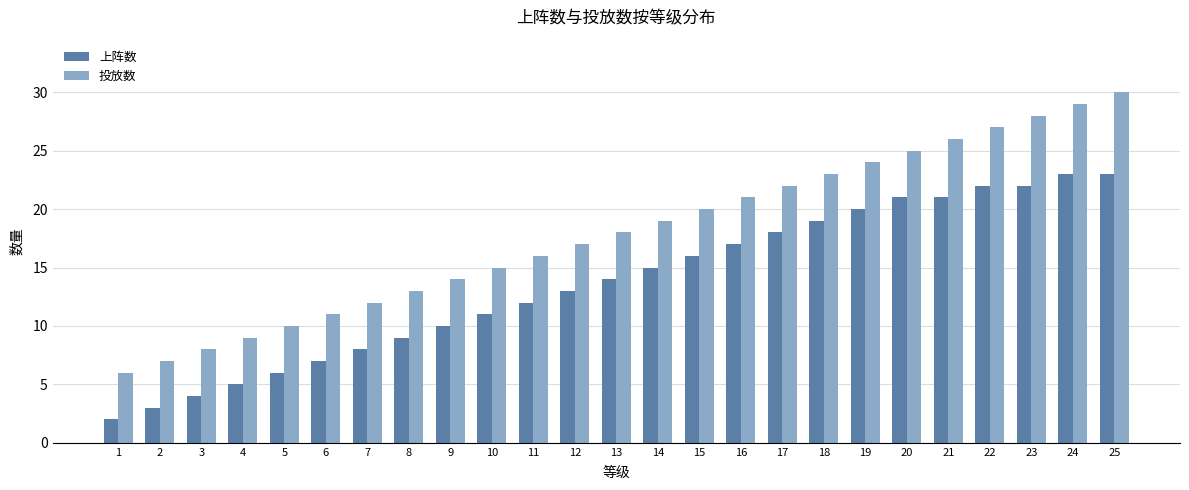

How many series are shown in this chart?

2